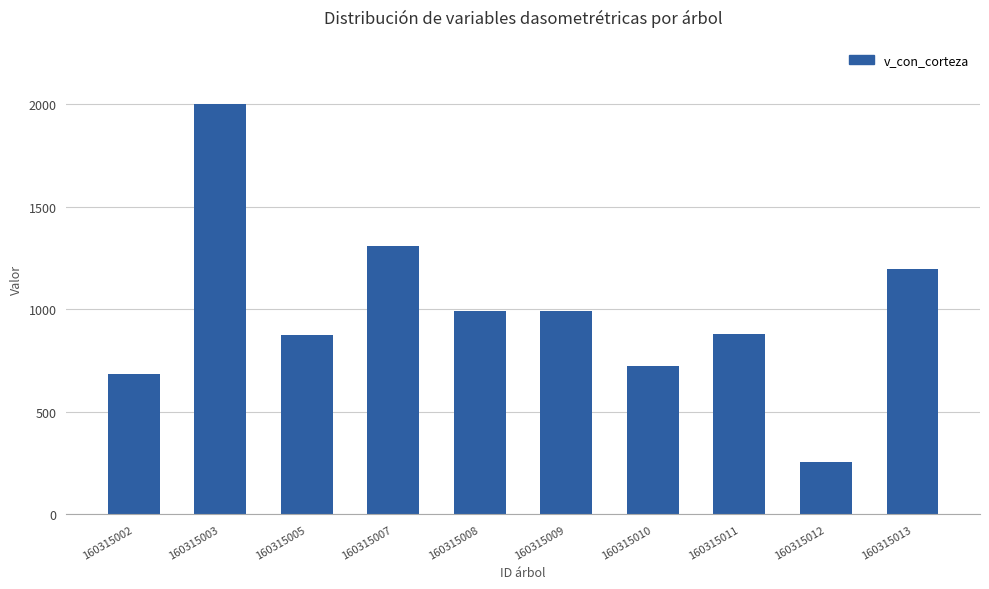

What is the difference between the maximum and minimum values?

1746.0